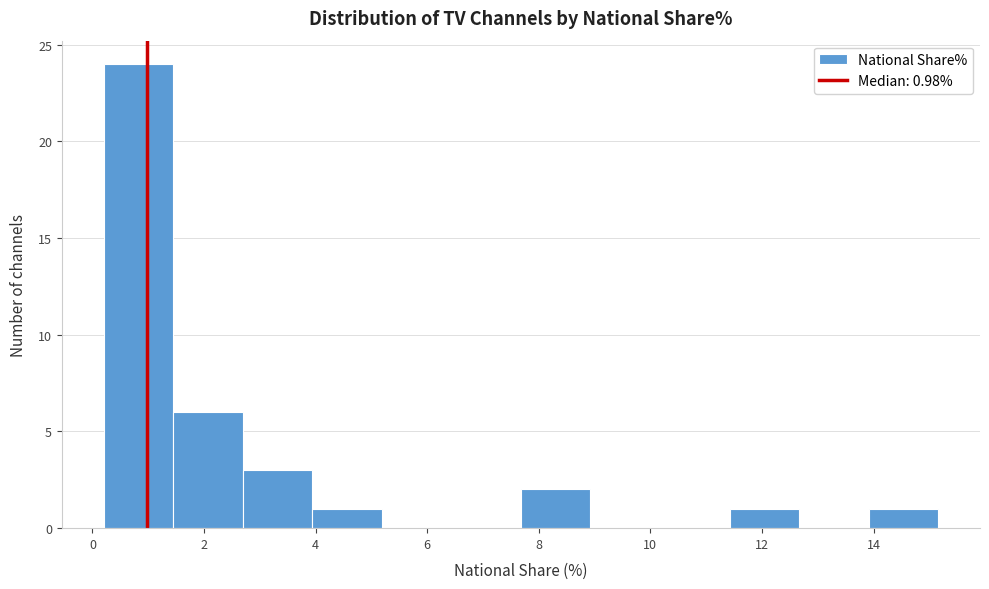

Over which range of the x-axis is the bar tallest?

0.2 to 1.4